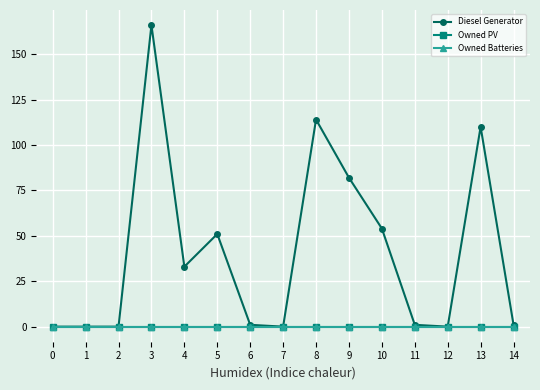

Reading right to left, what are all the values shown in this chart?

Diesel Generator: 14=1.0	13=110.0	12=0.0	11=1.0	10=54.0	9=82.0	8=114.0	7=0.0	6=1.0	5=51.0	4=33.0	3=166.0	2=0.0	1=0.0	0=0.0
Owned PV: 14=0.0	13=0.0	12=0.0	11=0.0	10=0.0	9=0.0	8=0.0	7=0.0	6=0.0	5=0.0	4=0.0	3=0.0	2=0.0	1=0.0	0=0.0
Owned Batteries: 14=0.0	13=0.0	12=0.0	11=0.0	10=0.0	9=0.0	8=0.0	7=0.0	6=0.0	5=0.0	4=0.0	3=0.0	2=0.0	1=0.0	0=0.0